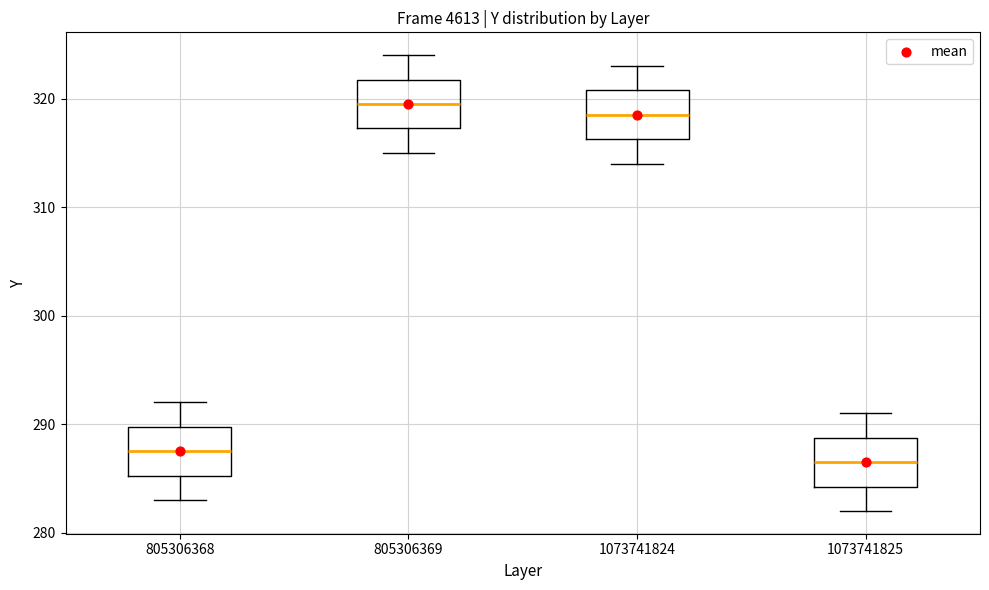

Where is the upper edge of the box at x = 805306368 on the y-axis? The values are not printed on the chart, so give them approximately, as read against the axis.

290